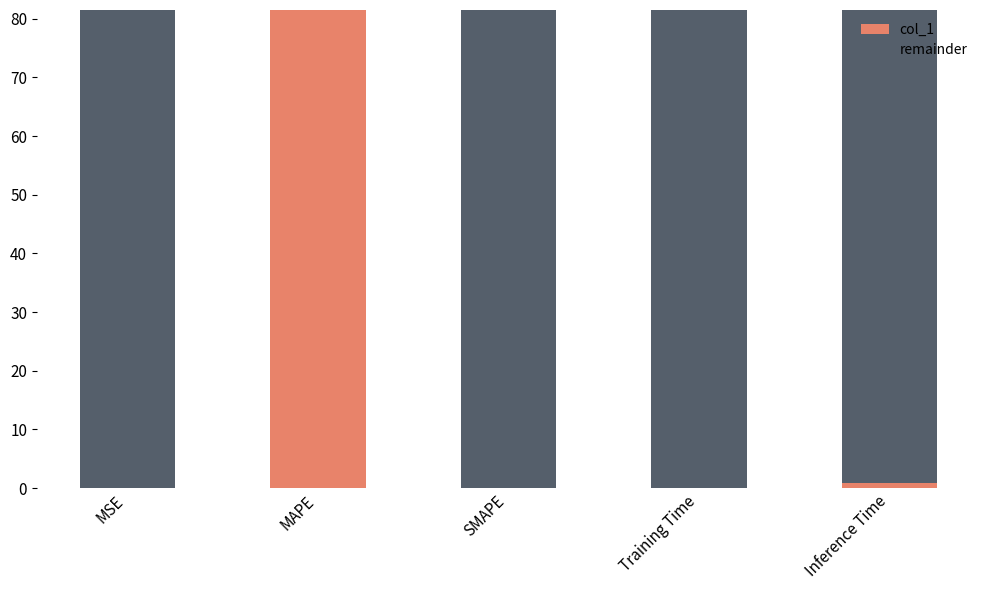

Are the bars grouped side by side (vs. stacked)?

No